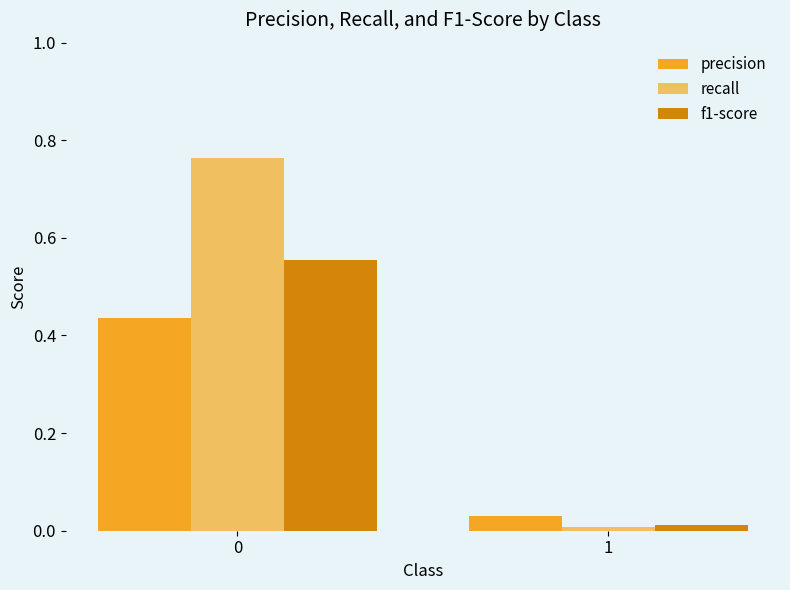

Which series has the largest total across all categories?

recall